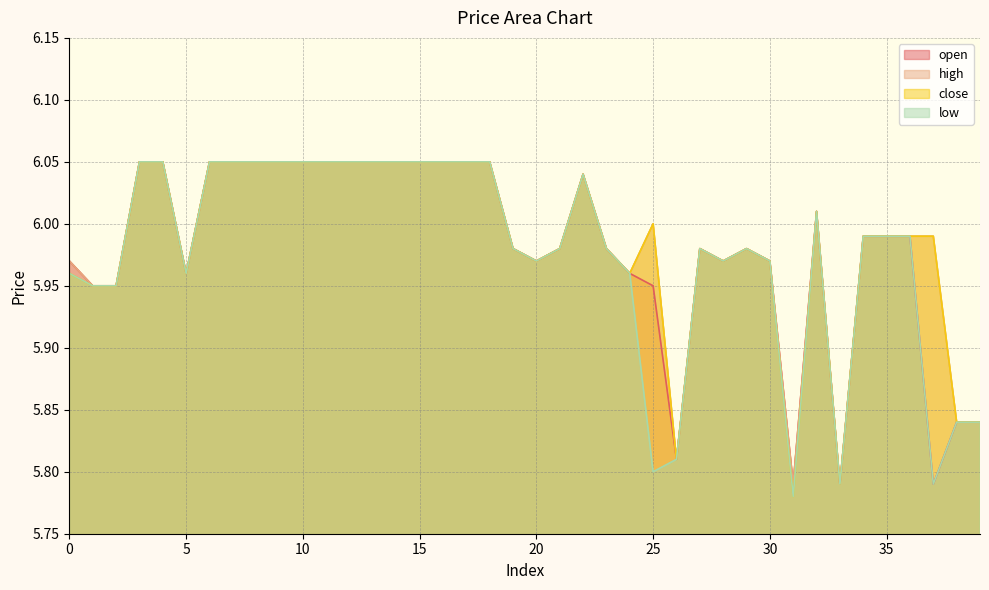

What are all the series names shown in the legend?

open, high, close, low